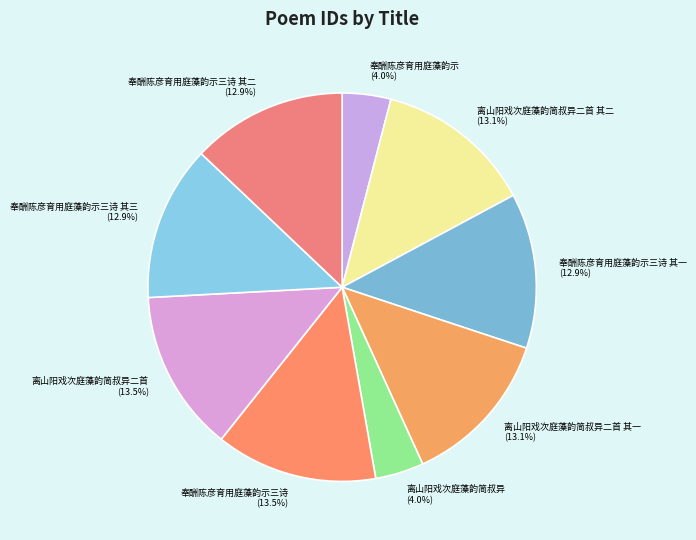

Is 奉酬陈彦育用庭藻韵示三诗 其二 the majority of the pie?

No